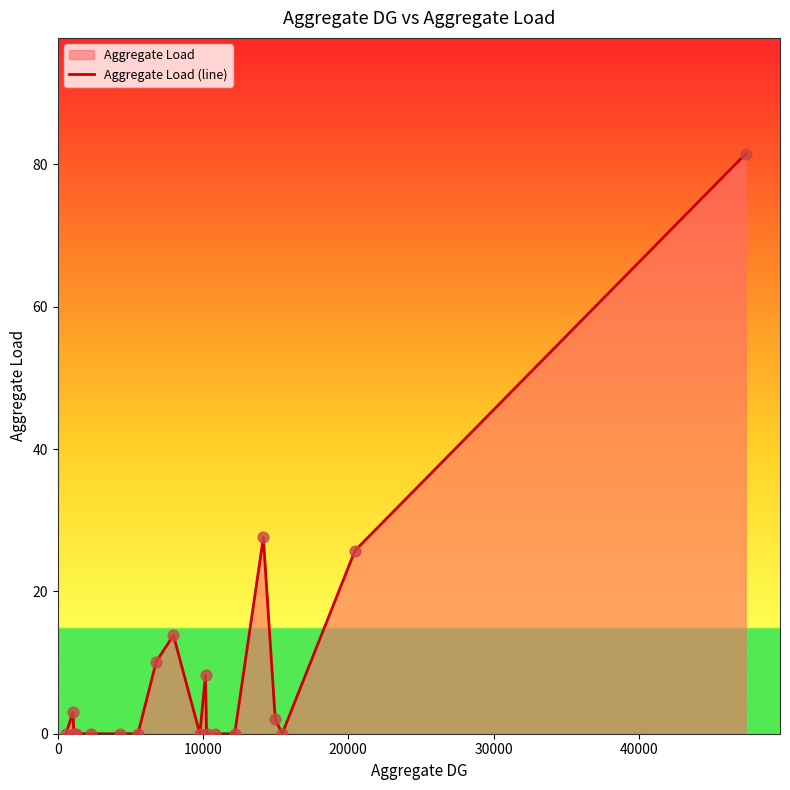

What is the difference between the maximum and minimum values?

81.5